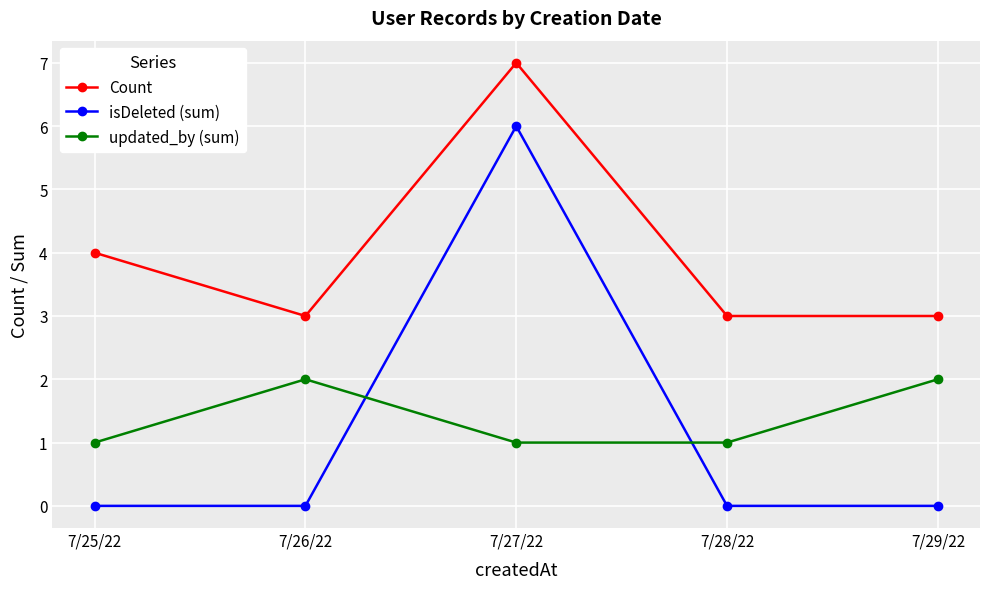

Is it true that isDeleted (sum) equals 3 at 7/28/22?

False